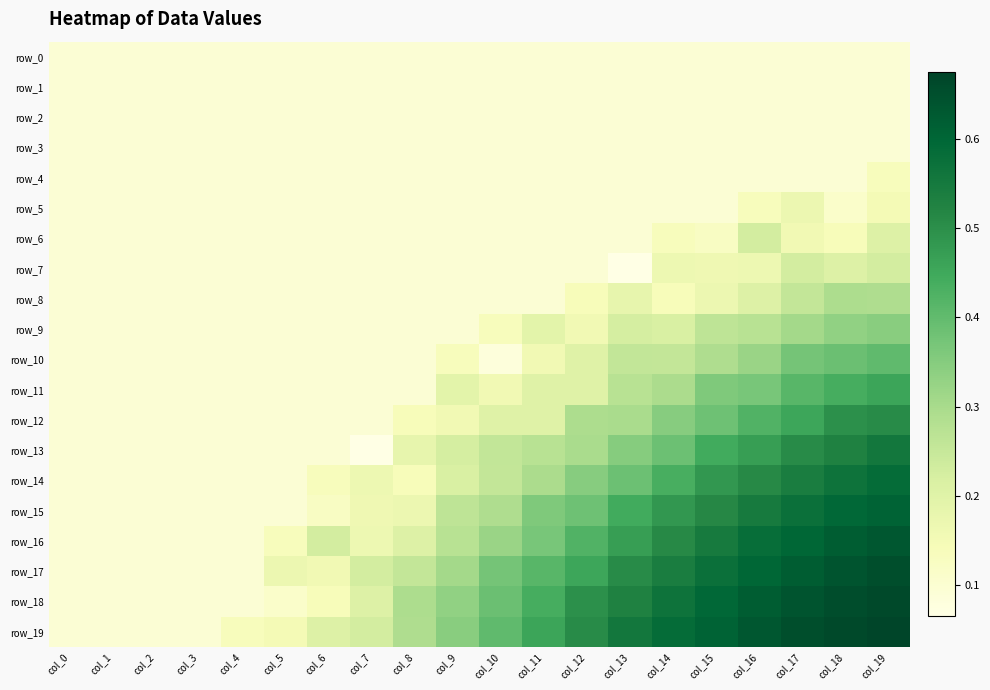

Reading left to right, list all the values displayed in this chart.

row_0: col_0=0.1	col_1=0.1	col_2=0.1	col_3=0.1	col_4=0.1	col_5=0.1	col_6=0.1	col_7=0.1	col_8=0.1	col_9=0.1	col_10=0.1	col_11=0.1	col_12=0.1	col_13=0.1	col_14=0.1	col_15=0.1	col_16=0.1	col_17=0.1	col_18=0.1	col_19=0.1
row_1: col_0=0.1	col_1=0.1	col_2=0.1	col_3=0.1	col_4=0.1	col_5=0.1	col_6=0.1	col_7=0.1	col_8=0.1	col_9=0.1	col_10=0.1	col_11=0.1	col_12=0.1	col_13=0.1	col_14=0.1	col_15=0.1	col_16=0.1	col_17=0.1	col_18=0.1	col_19=0.1
row_2: col_0=0.1	col_1=0.1	col_2=0.1	col_3=0.1	col_4=0.1	col_5=0.1	col_6=0.1	col_7=0.1	col_8=0.1	col_9=0.1	col_10=0.1	col_11=0.1	col_12=0.1	col_13=0.1	col_14=0.1	col_15=0.1	col_16=0.1	col_17=0.1	col_18=0.1	col_19=0.1
row_3: col_0=0.1	col_1=0.1	col_2=0.1	col_3=0.1	col_4=0.1	col_5=0.1	col_6=0.1	col_7=0.1	col_8=0.1	col_9=0.1	col_10=0.1	col_11=0.1	col_12=0.1	col_13=0.1	col_14=0.1	col_15=0.1	col_16=0.1	col_17=0.1	col_18=0.1	col_19=0.1
row_4: col_0=0.1	col_1=0.1	col_2=0.1	col_3=0.1	col_4=0.1	col_5=0.1	col_6=0.1	col_7=0.1	col_8=0.1	col_9=0.1	col_10=0.1	col_11=0.1	col_12=0.1	col_13=0.1	col_14=0.1	col_15=0.1	col_16=0.1	col_17=0.1	col_18=0.1	col_19=0.1
row_5: col_0=0.1	col_1=0.1	col_2=0.1	col_3=0.1	col_4=0.1	col_5=0.1	col_6=0.1	col_7=0.1	col_8=0.1	col_9=0.1	col_10=0.1	col_11=0.1	col_12=0.1	col_13=0.1	col_14=0.1	col_15=0.1	col_16=0.1	col_17=0.2	col_18=0.1	col_19=0.1
row_6: col_0=0.1	col_1=0.1	col_2=0.1	col_3=0.1	col_4=0.1	col_5=0.1	col_6=0.1	col_7=0.1	col_8=0.1	col_9=0.1	col_10=0.1	col_11=0.1	col_12=0.1	col_13=0.1	col_14=0.1	col_15=0.1	col_16=0.2	col_17=0.2	col_18=0.1	col_19=0.2
row_7: col_0=0.1	col_1=0.1	col_2=0.1	col_3=0.1	col_4=0.1	col_5=0.1	col_6=0.1	col_7=0.1	col_8=0.1	col_9=0.1	col_10=0.1	col_11=0.1	col_12=0.1	col_13=0.1	col_14=0.2	col_15=0.2	col_16=0.2	col_17=0.2	col_18=0.2	col_19=0.2
row_8: col_0=0.1	col_1=0.1	col_2=0.1	col_3=0.1	col_4=0.1	col_5=0.1	col_6=0.1	col_7=0.1	col_8=0.1	col_9=0.1	col_10=0.1	col_11=0.1	col_12=0.1	col_13=0.2	col_14=0.1	col_15=0.2	col_16=0.2	col_17=0.3	col_18=0.3	col_19=0.3
row_9: col_0=0.1	col_1=0.1	col_2=0.1	col_3=0.1	col_4=0.1	col_5=0.1	col_6=0.1	col_7=0.1	col_8=0.1	col_9=0.1	col_10=0.1	col_11=0.2	col_12=0.2	col_13=0.2	col_14=0.2	col_15=0.3	col_16=0.3	col_17=0.3	col_18=0.3	col_19=0.3
row_10: col_0=0.1	col_1=0.1	col_2=0.1	col_3=0.1	col_4=0.1	col_5=0.1	col_6=0.1	col_7=0.1	col_8=0.1	col_9=0.1	col_10=0.1	col_11=0.2	col_12=0.2	col_13=0.3	col_14=0.3	col_15=0.3	col_16=0.3	col_17=0.4	col_18=0.4	col_19=0.4
row_11: col_0=0.1	col_1=0.1	col_2=0.1	col_3=0.1	col_4=0.1	col_5=0.1	col_6=0.1	col_7=0.1	col_8=0.1	col_9=0.2	col_10=0.2	col_11=0.2	col_12=0.2	col_13=0.3	col_14=0.3	col_15=0.4	col_16=0.4	col_17=0.4	col_18=0.4	col_19=0.5
row_12: col_0=0.1	col_1=0.1	col_2=0.1	col_3=0.1	col_4=0.1	col_5=0.1	col_6=0.1	col_7=0.1	col_8=0.1	col_9=0.2	col_10=0.2	col_11=0.2	col_12=0.3	col_13=0.3	col_14=0.3	col_15=0.4	col_16=0.4	col_17=0.5	col_18=0.5	col_19=0.5
row_13: col_0=0.1	col_1=0.1	col_2=0.1	col_3=0.1	col_4=0.1	col_5=0.1	col_6=0.1	col_7=0.1	col_8=0.2	col_9=0.2	col_10=0.3	col_11=0.3	col_12=0.3	col_13=0.4	col_14=0.4	col_15=0.4	col_16=0.5	col_17=0.5	col_18=0.5	col_19=0.6
row_14: col_0=0.1	col_1=0.1	col_2=0.1	col_3=0.1	col_4=0.1	col_5=0.1	col_6=0.1	col_7=0.2	col_8=0.1	col_9=0.2	col_10=0.3	col_11=0.3	col_12=0.3	col_13=0.4	col_14=0.4	col_15=0.5	col_16=0.5	col_17=0.5	col_18=0.6	col_19=0.6
row_15: col_0=0.1	col_1=0.1	col_2=0.1	col_3=0.1	col_4=0.1	col_5=0.1	col_6=0.1	col_7=0.2	col_8=0.2	col_9=0.3	col_10=0.3	col_11=0.4	col_12=0.4	col_13=0.4	col_14=0.5	col_15=0.5	col_16=0.5	col_17=0.6	col_18=0.6	col_19=0.6
row_16: col_0=0.1	col_1=0.1	col_2=0.1	col_3=0.1	col_4=0.1	col_5=0.1	col_6=0.2	col_7=0.2	col_8=0.2	col_9=0.3	col_10=0.3	col_11=0.4	col_12=0.4	col_13=0.5	col_14=0.5	col_15=0.5	col_16=0.6	col_17=0.6	col_18=0.6	col_19=0.6
row_17: col_0=0.1	col_1=0.1	col_2=0.1	col_3=0.1	col_4=0.1	col_5=0.2	col_6=0.2	col_7=0.2	col_8=0.3	col_9=0.3	col_10=0.4	col_11=0.4	col_12=0.5	col_13=0.5	col_14=0.5	col_15=0.6	col_16=0.6	col_17=0.6	col_18=0.6	col_19=0.7
row_18: col_0=0.1	col_1=0.1	col_2=0.1	col_3=0.1	col_4=0.1	col_5=0.1	col_6=0.1	col_7=0.2	col_8=0.3	col_9=0.3	col_10=0.4	col_11=0.4	col_12=0.5	col_13=0.5	col_14=0.6	col_15=0.6	col_16=0.6	col_17=0.6	col_18=0.7	col_19=0.7
row_19: col_0=0.1	col_1=0.1	col_2=0.1	col_3=0.1	col_4=0.1	col_5=0.1	col_6=0.2	col_7=0.2	col_8=0.3	col_9=0.3	col_10=0.4	col_11=0.5	col_12=0.5	col_13=0.6	col_14=0.6	col_15=0.6	col_16=0.6	col_17=0.7	col_18=0.7	col_19=0.7